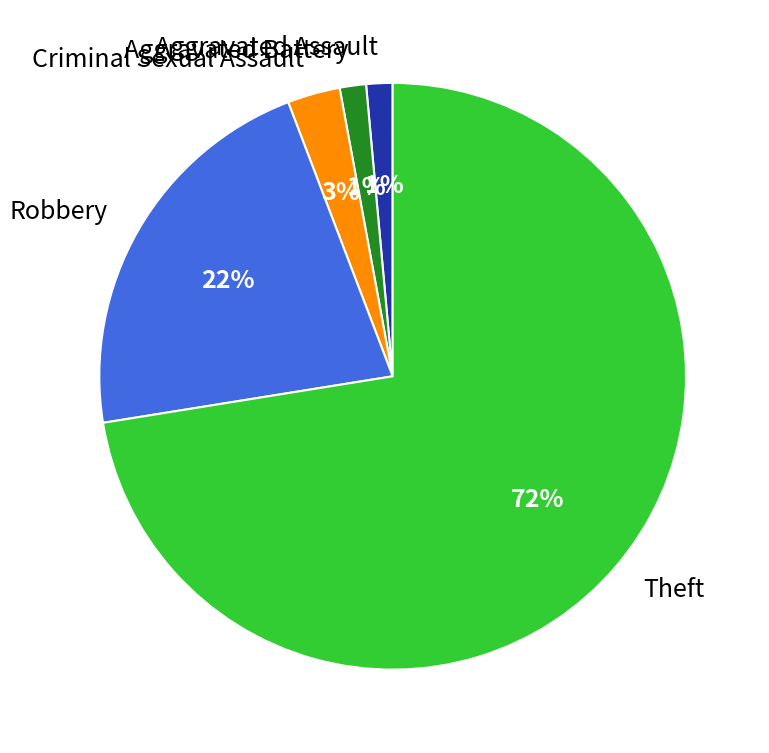

Combined, do Criminal Sexual Assault and Robbery account for over 50%?

No